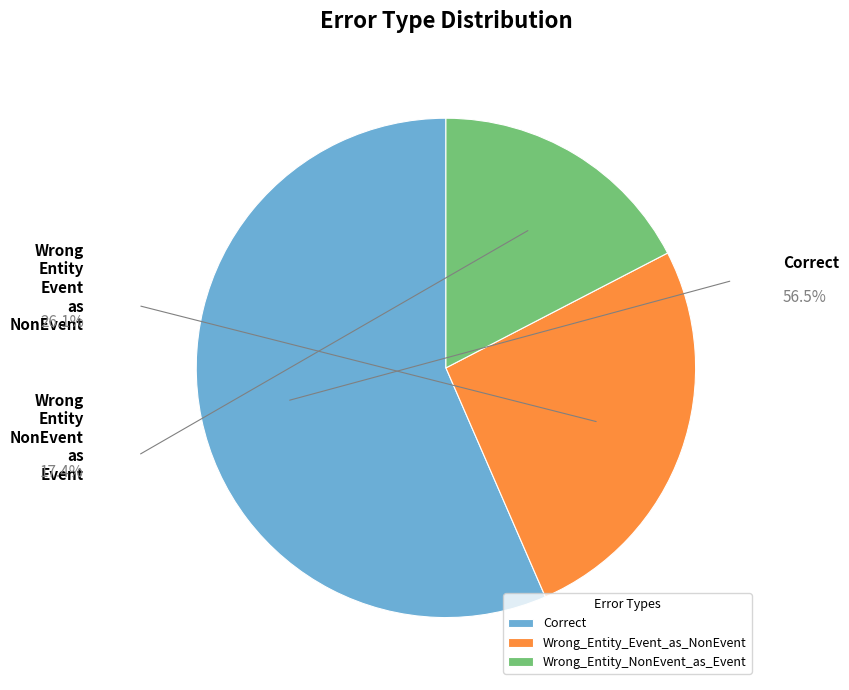

Is it true that Wrong_Entity_Event_as_NonEvent is 26% of the pie?

True